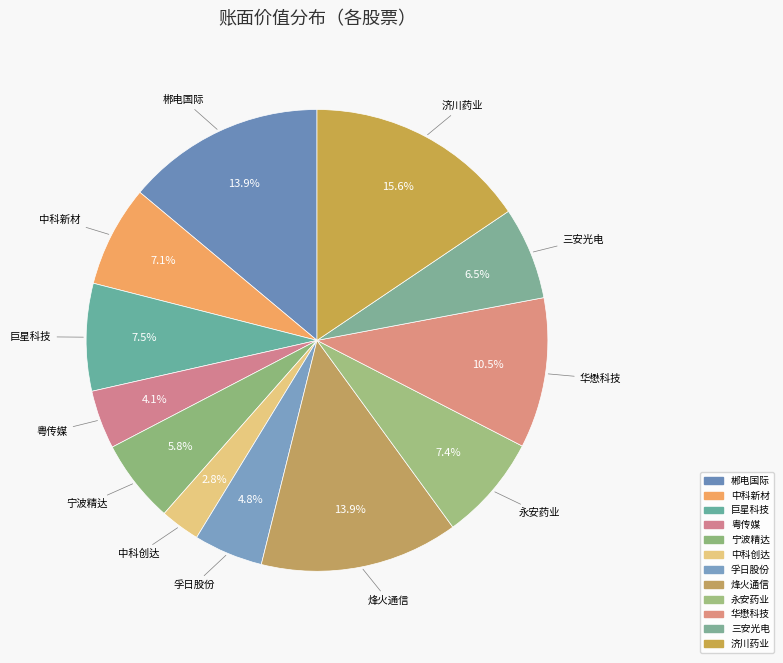

What is the largest slice in the pie chart?

济川药业